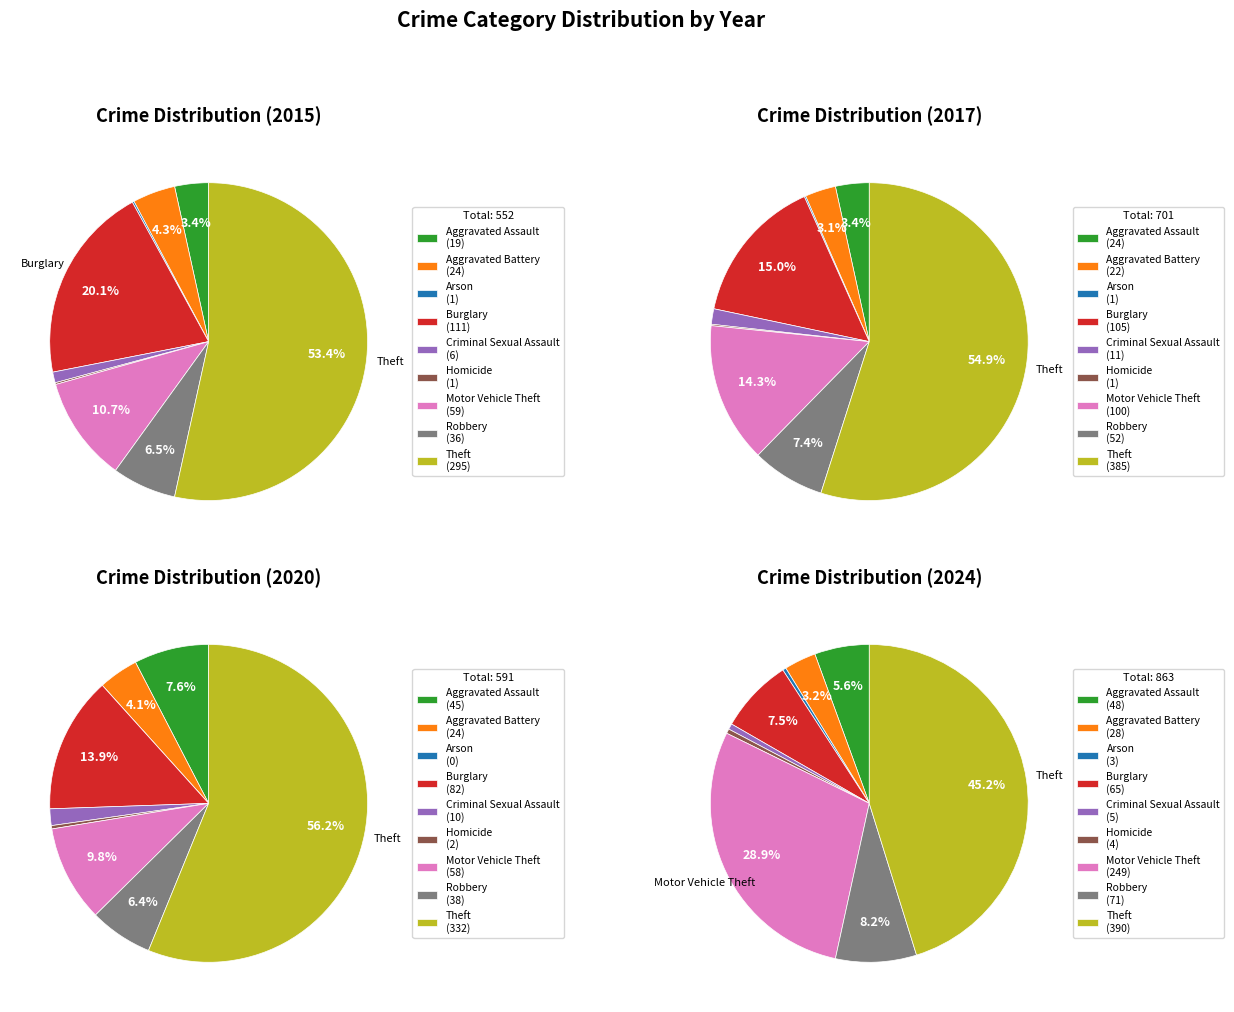

Is Theft the majority of the pie?

Yes